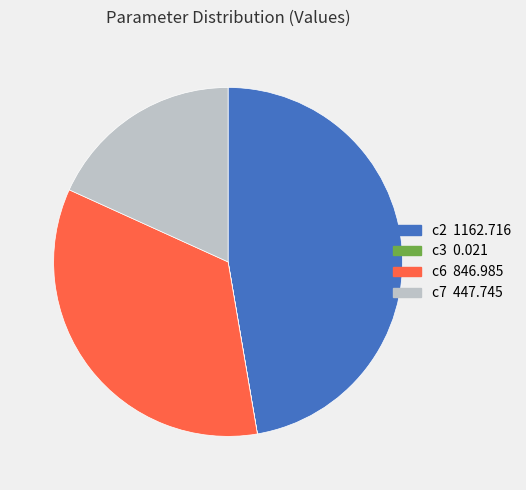

True or false: c2 accounts for 58% of the total.

False